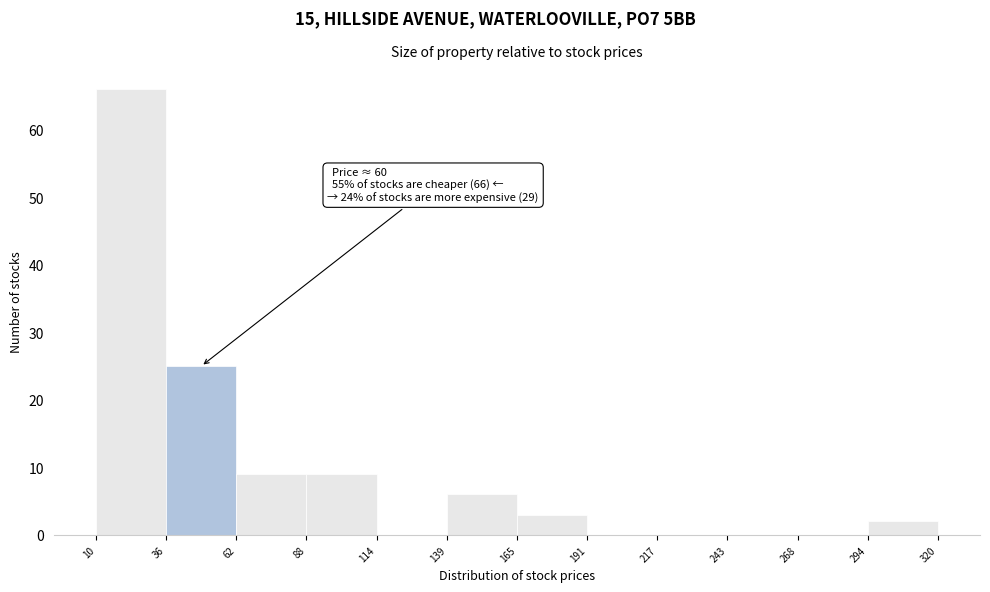

Which range on the x-axis has the tallest bar?

10 to 36